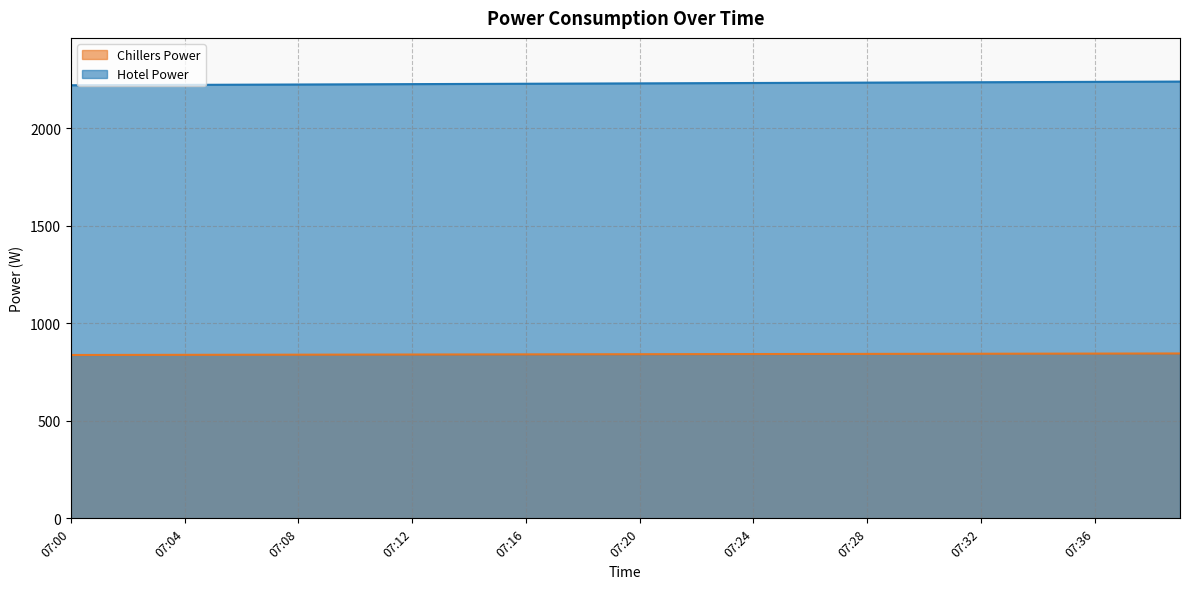

How many lines are shown in the chart?

2